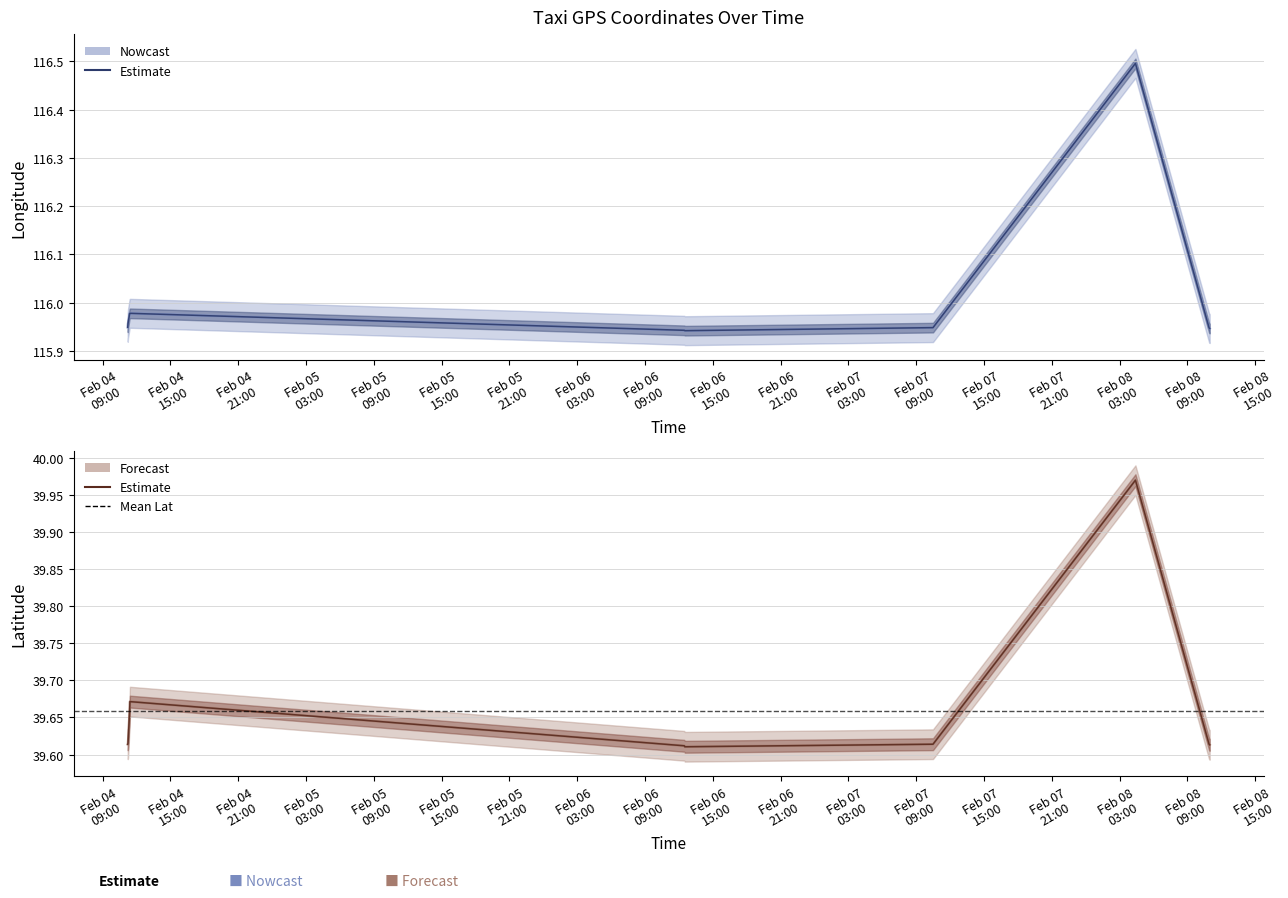

Rank the series by their average value, from highest to lowest.

lon, lat